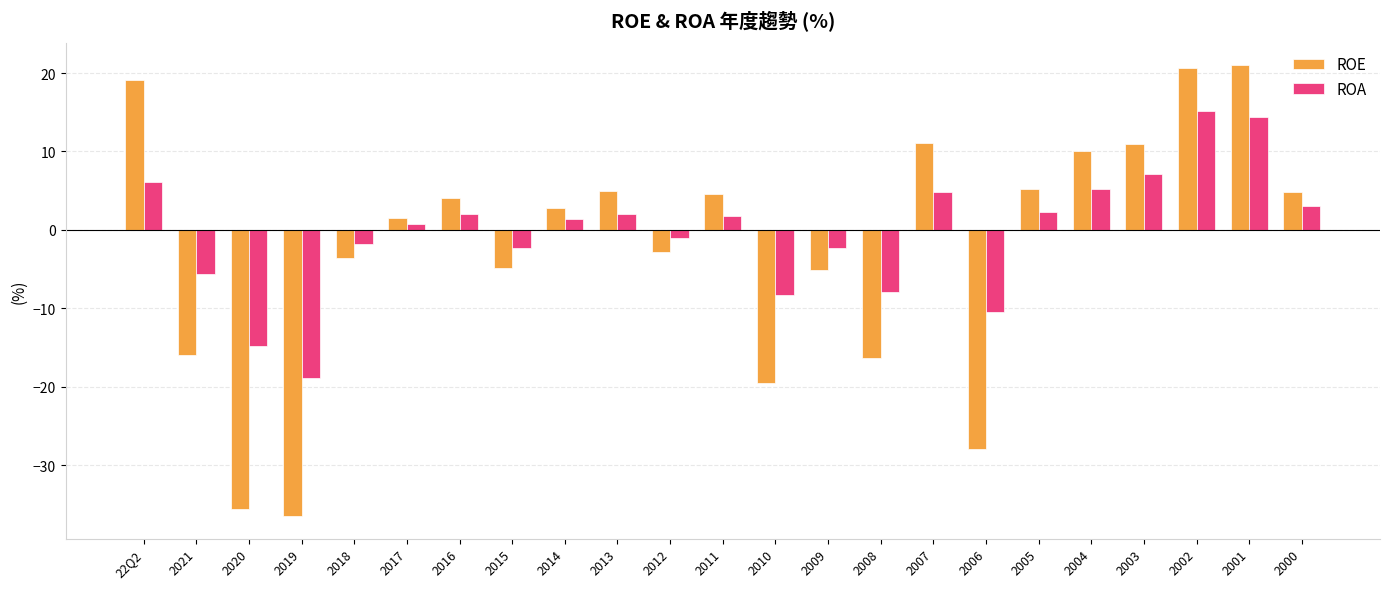

Is the value of ROA at 2004 greater than the value of ROE at 2020?

Yes